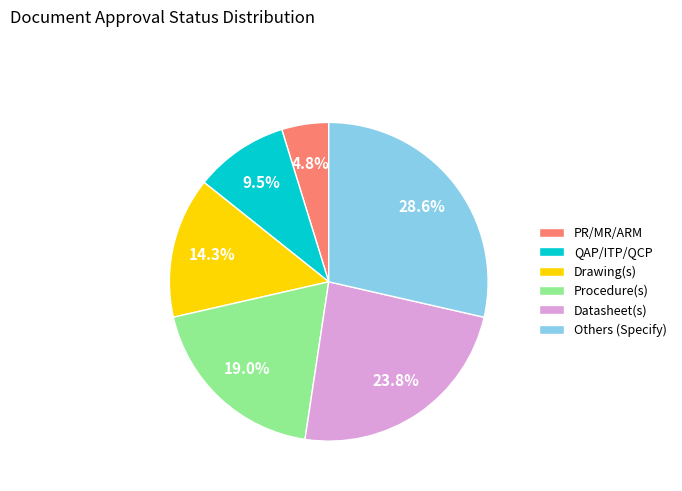

True or false: Datasheet(s) accounts for 24% of the total.

True